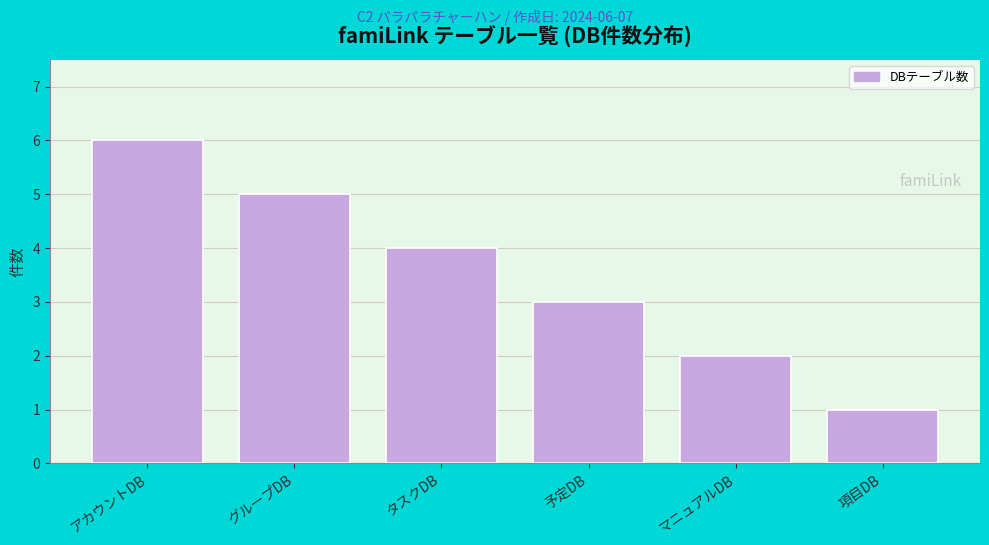

Reading left to right, extract all data points from this chart.

6	5	4	3	2	1